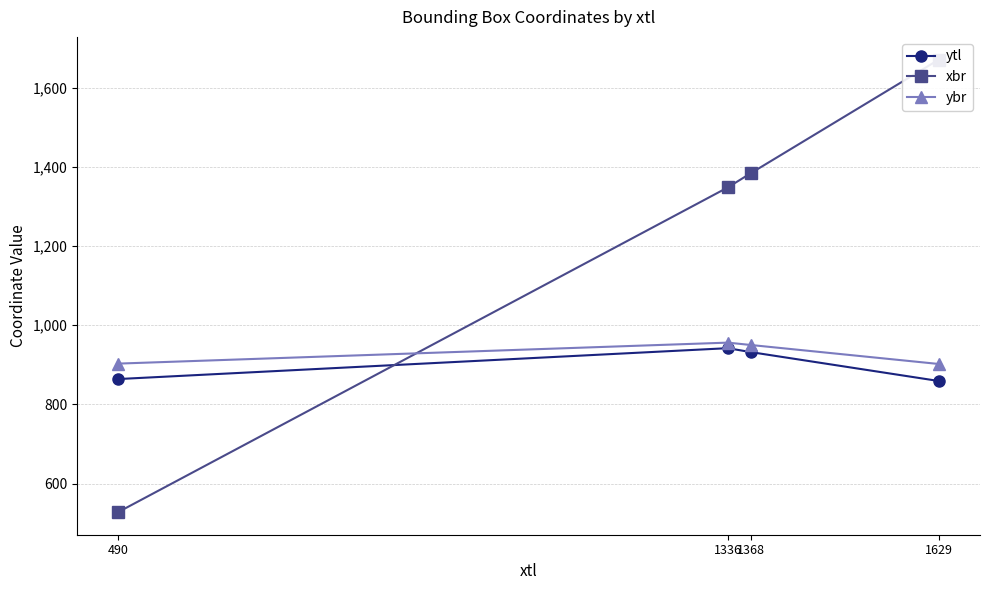

At which label does ytl first exceed 932?

1336